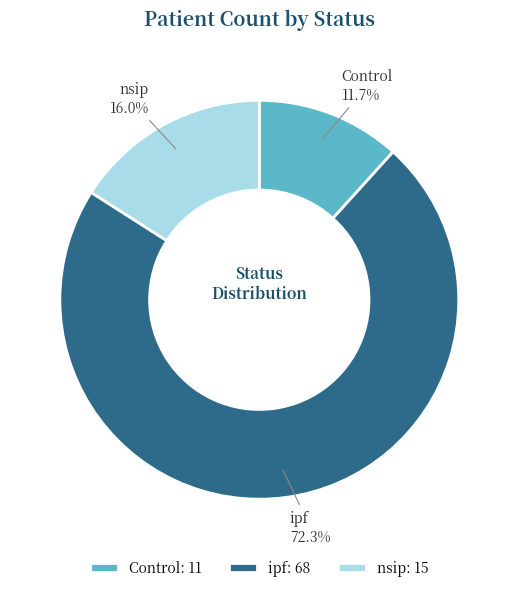

What is the largest slice in the pie chart?

ipf